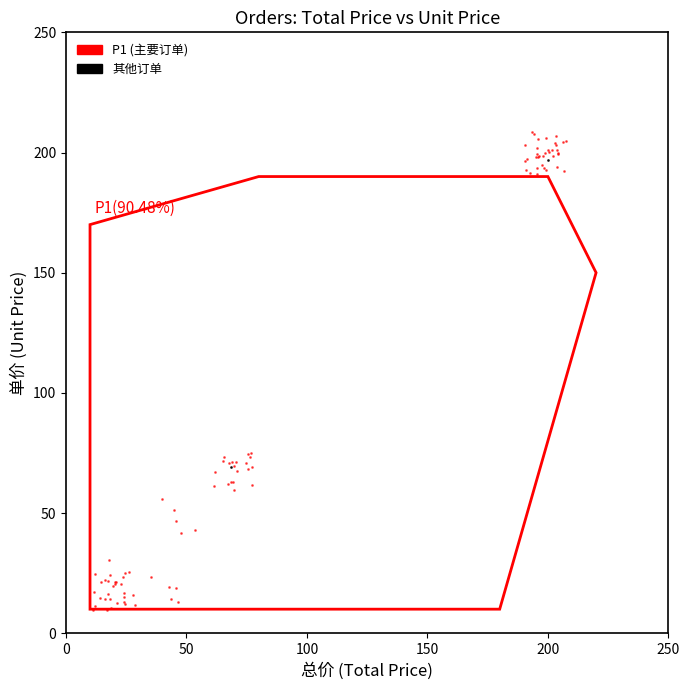

What are all the series names shown in the legend?

P1 (主要订单), 其他订单